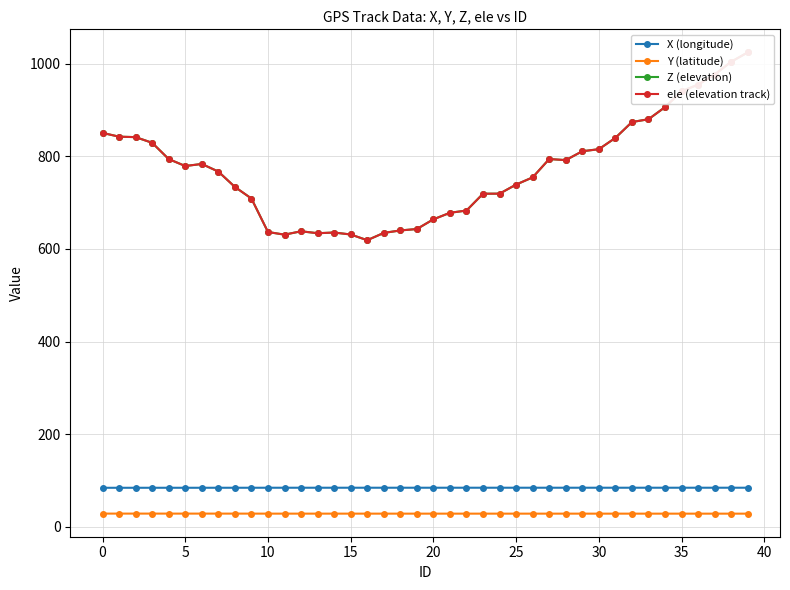

The value of Z (elevation) at 14 is 635.5. True or false?

True